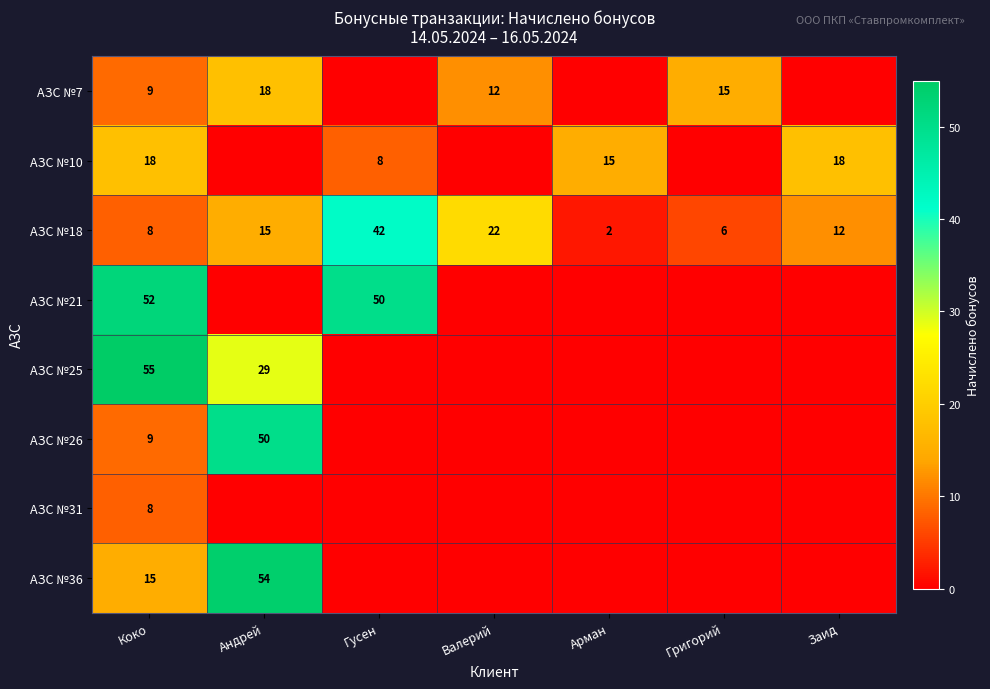

The value of АЗС №7 at Валерий is 16. True or false?

False